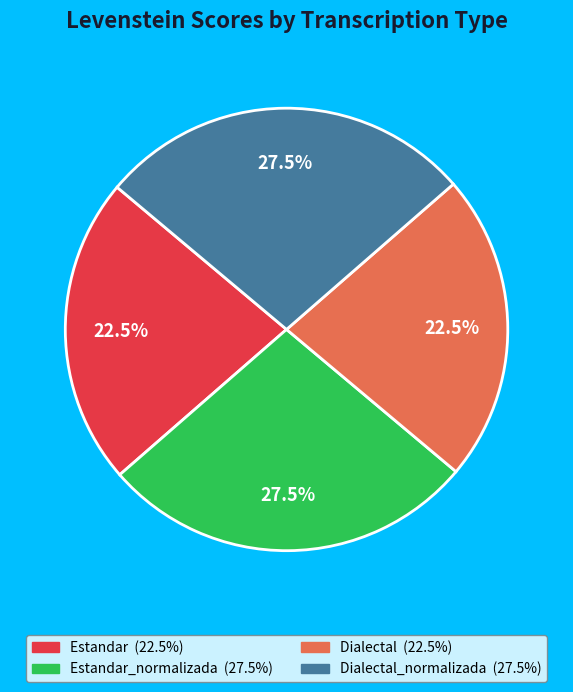

Is there a majority slice in this chart?

No